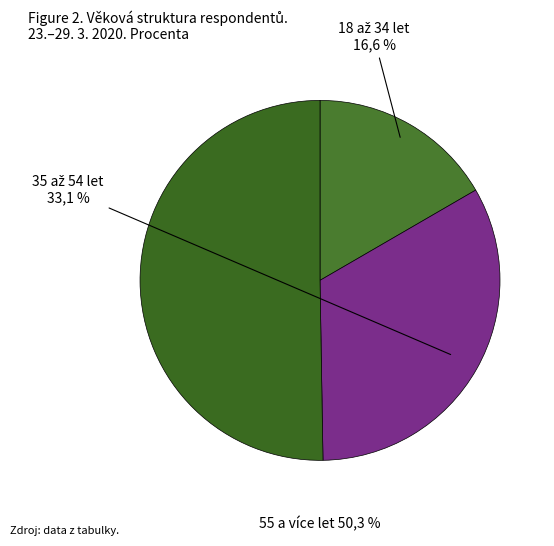

Which slice is the smallest?

18 až 34 let